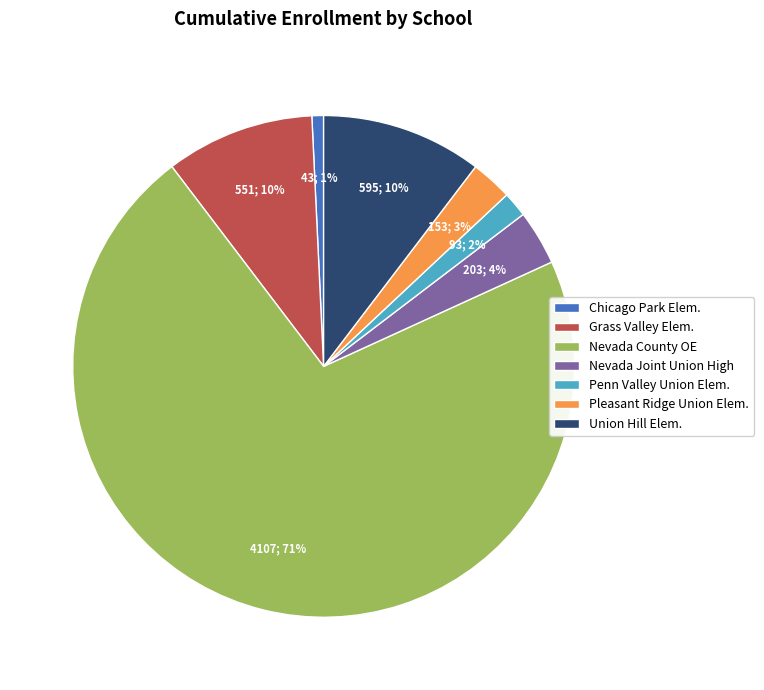

To the nearest percent, what portion does Penn Valley Union Elem. represent?

2%